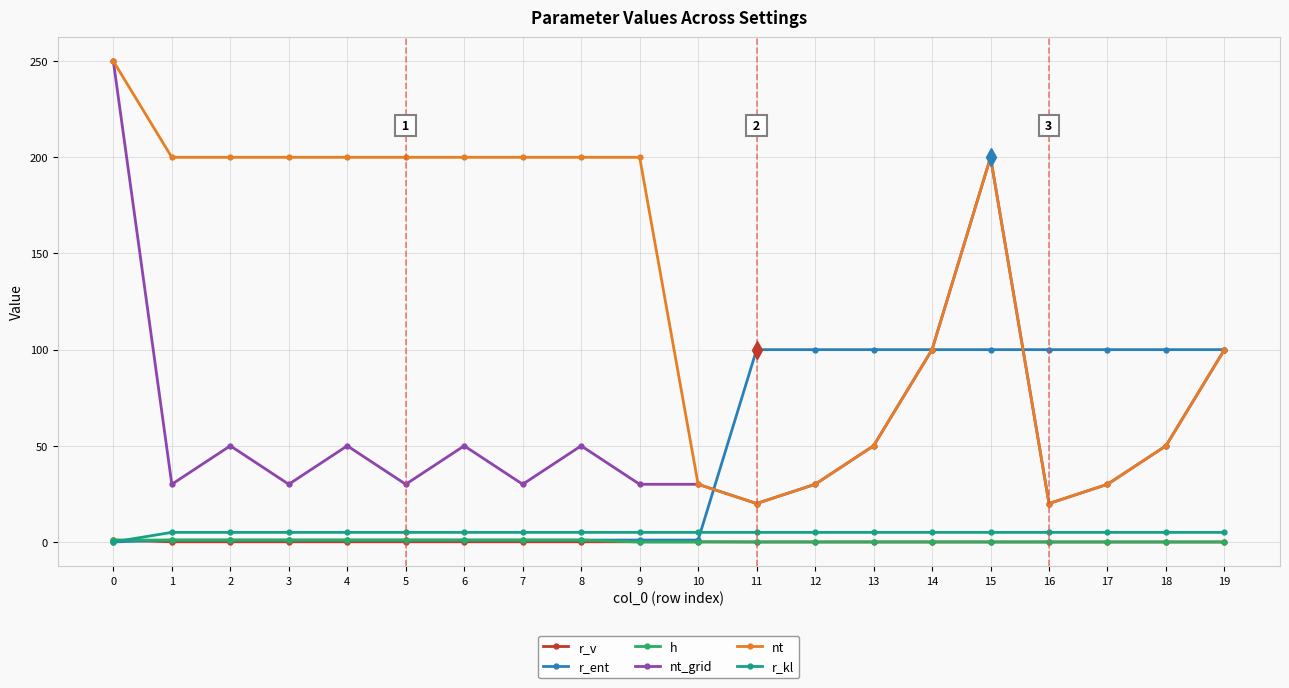

What are all the series names shown in the legend?

r_v, r_ent, h, nt_grid, nt, r_kl